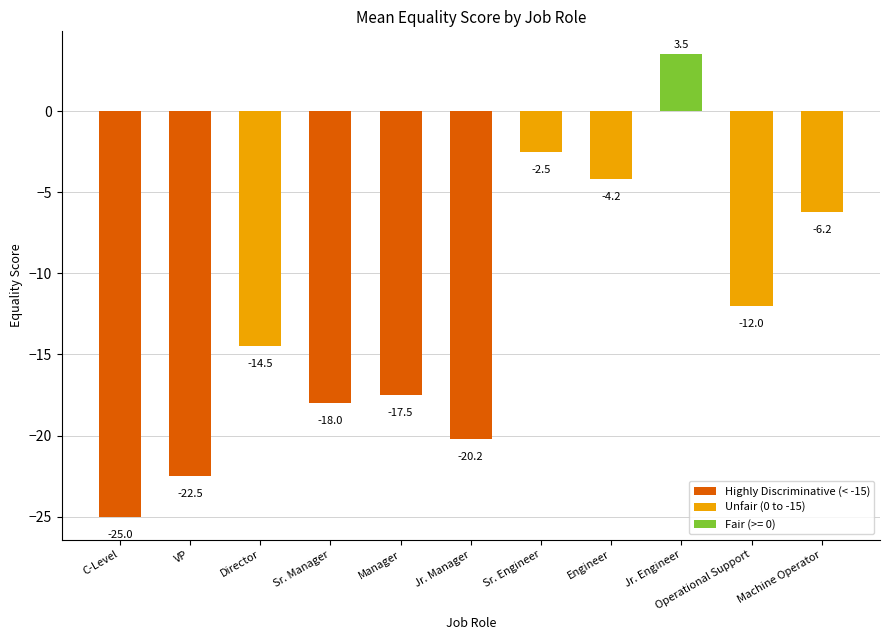

What is the value of the 2nd bar from the left?

-22.5